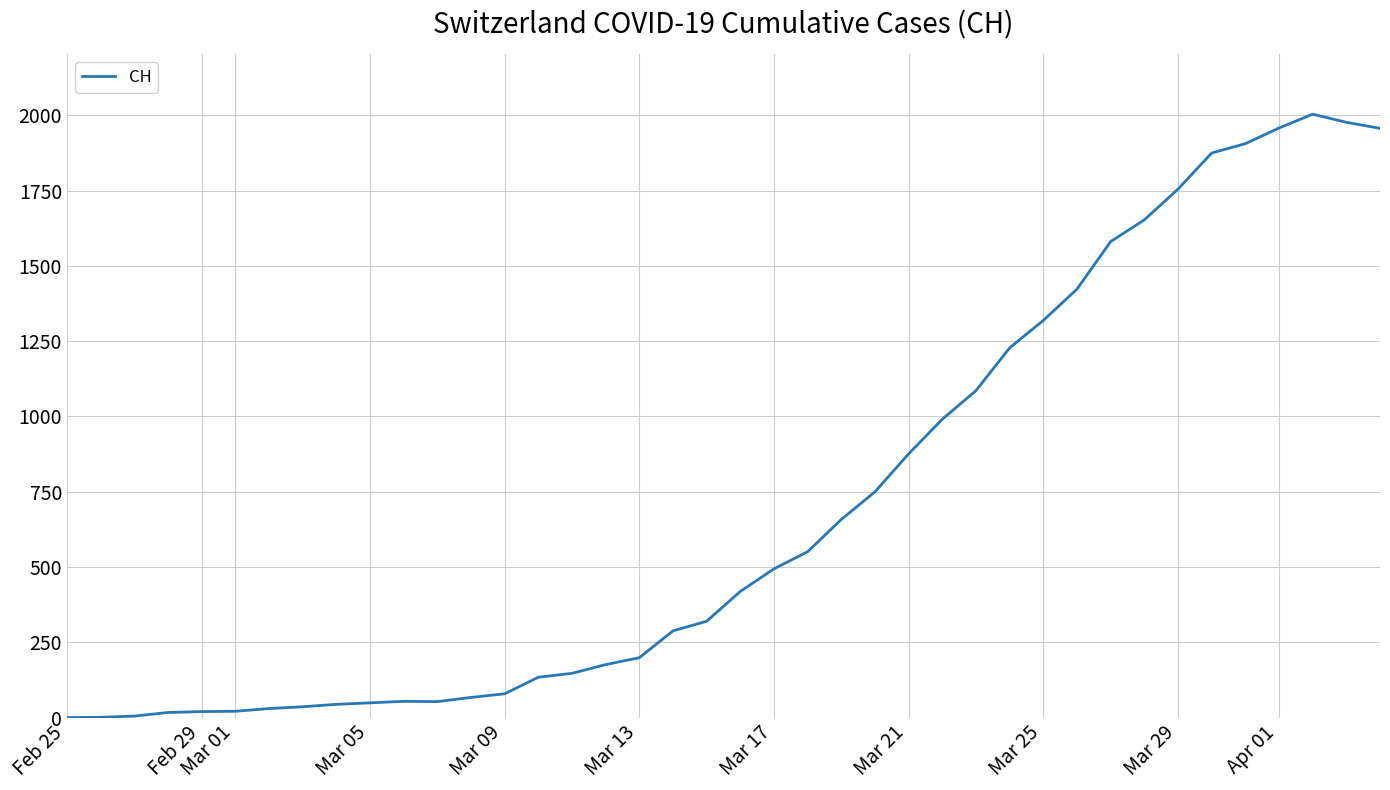

What is the difference between the maximum and minimum values?

2004